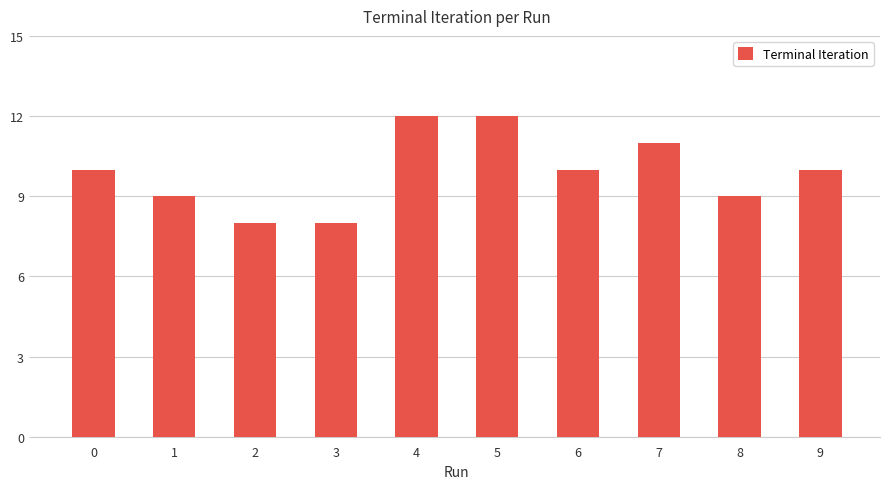

What is the average value?

10